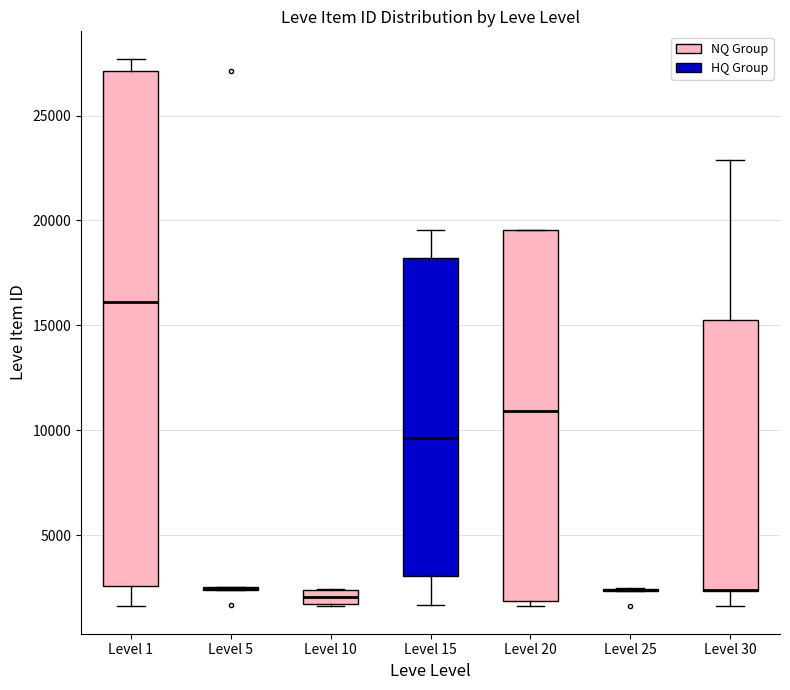

Which box is the tallest, from its lower edge to its upper edge?

Level 1